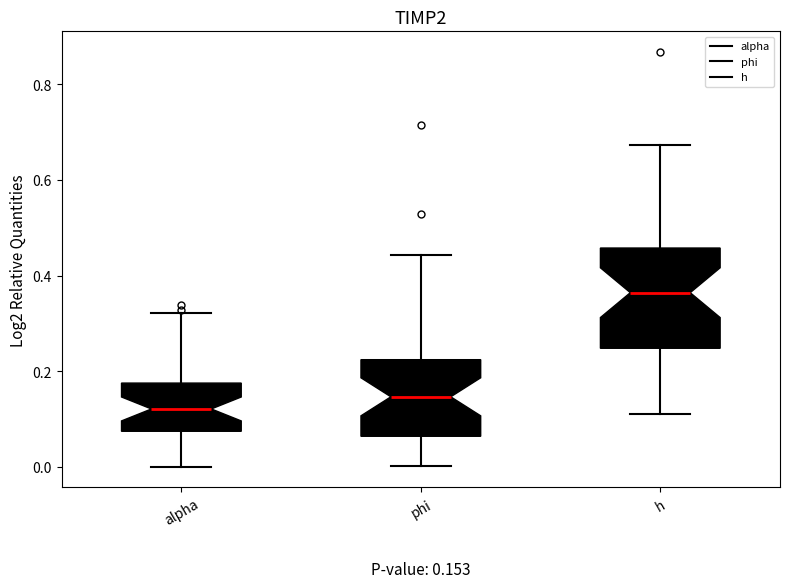

Which box has the lowest median line?

alpha